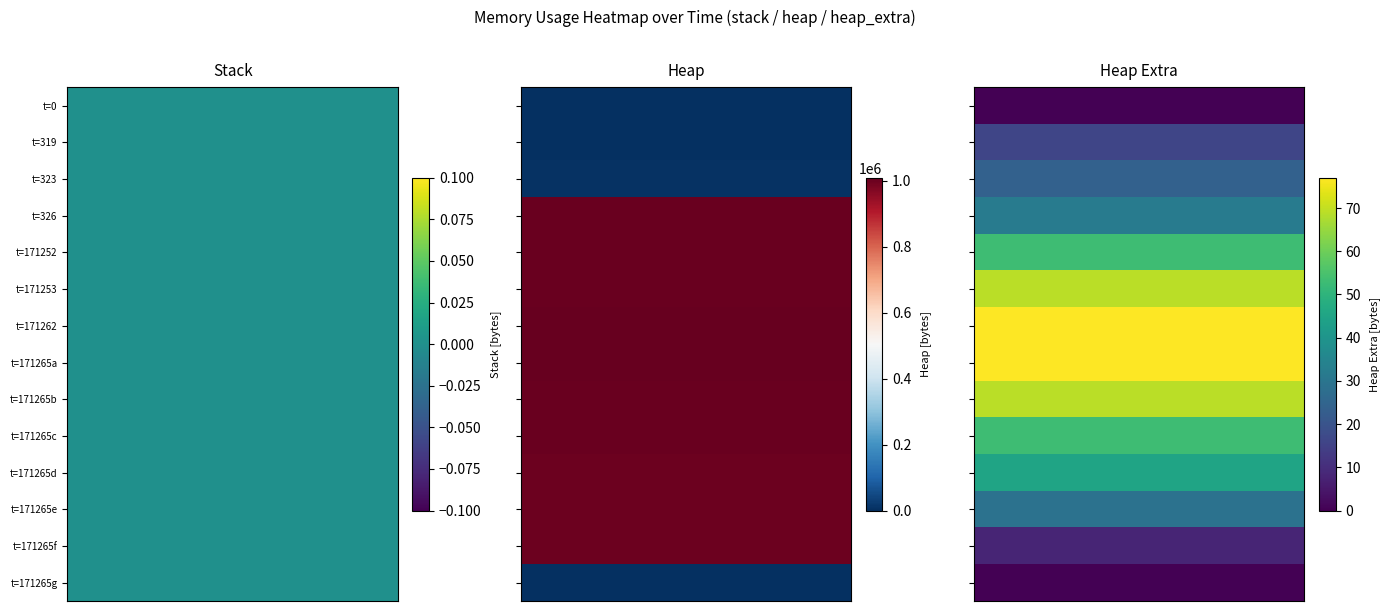

What is the greatest value displayed?

1009203